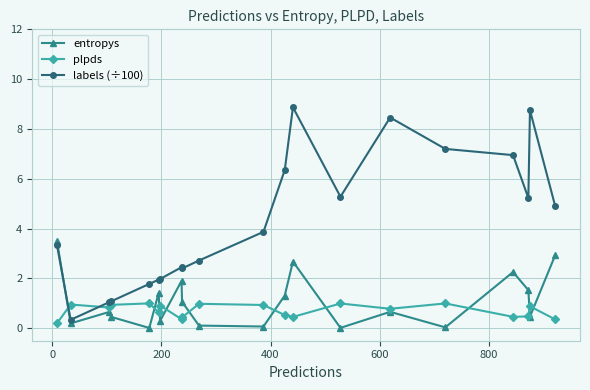

Which series has the largest total across all categories?

labels (÷100)